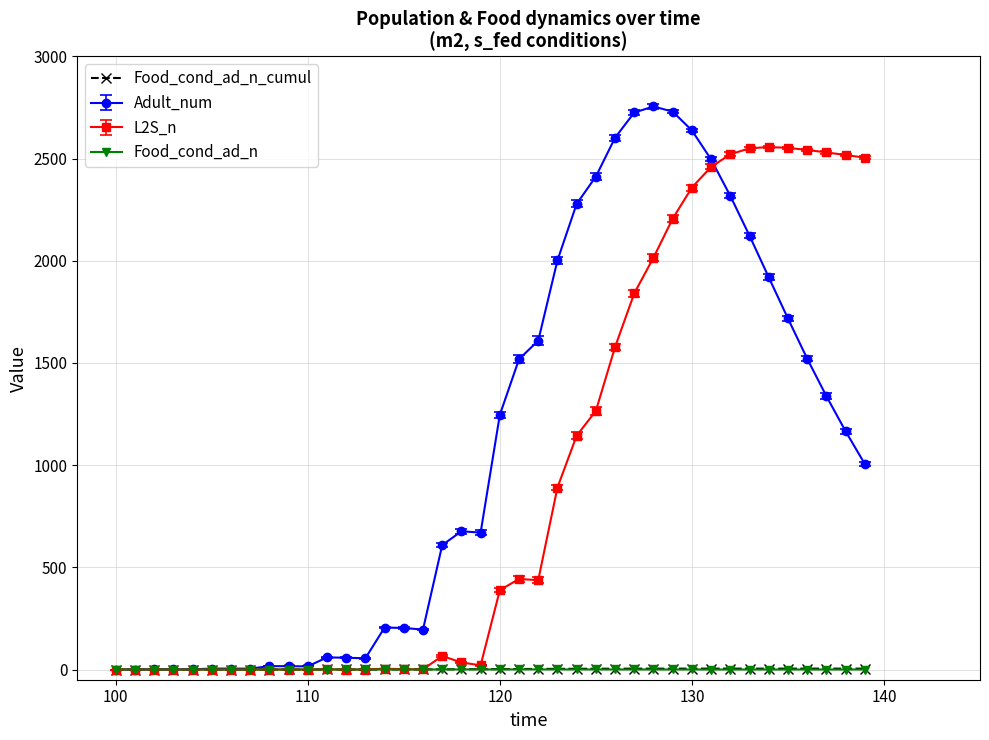

True or false: L2S_n has more than 0 interior local peaks.

True